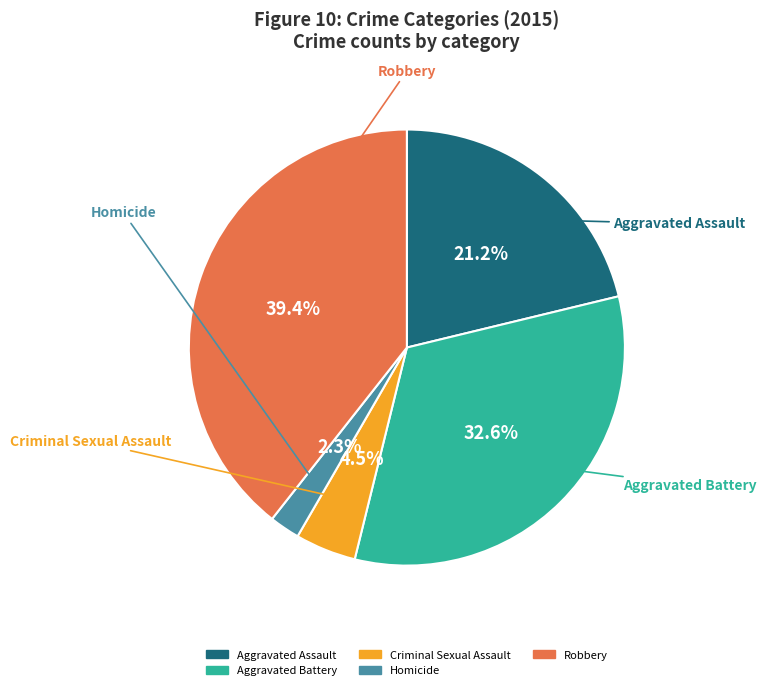

To the nearest percent, what is the difference between the largest and smallest slice percentages?

37%